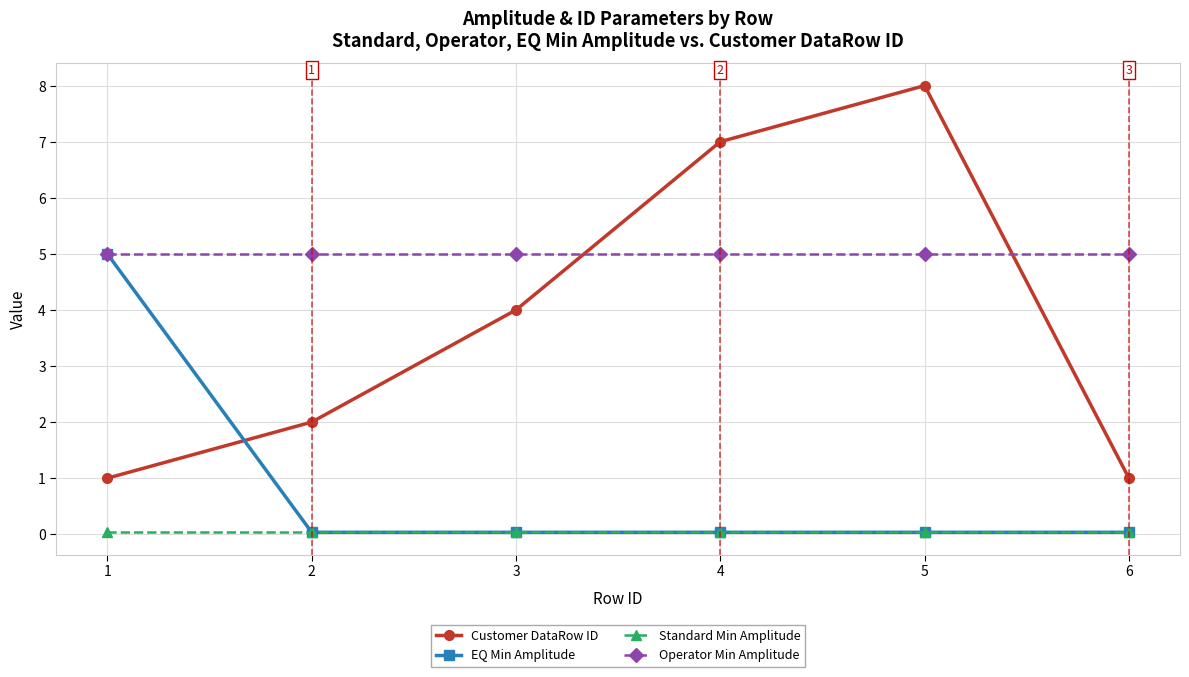

Is it true that Operator Min Amplitude equals 5.0 at 1?

True